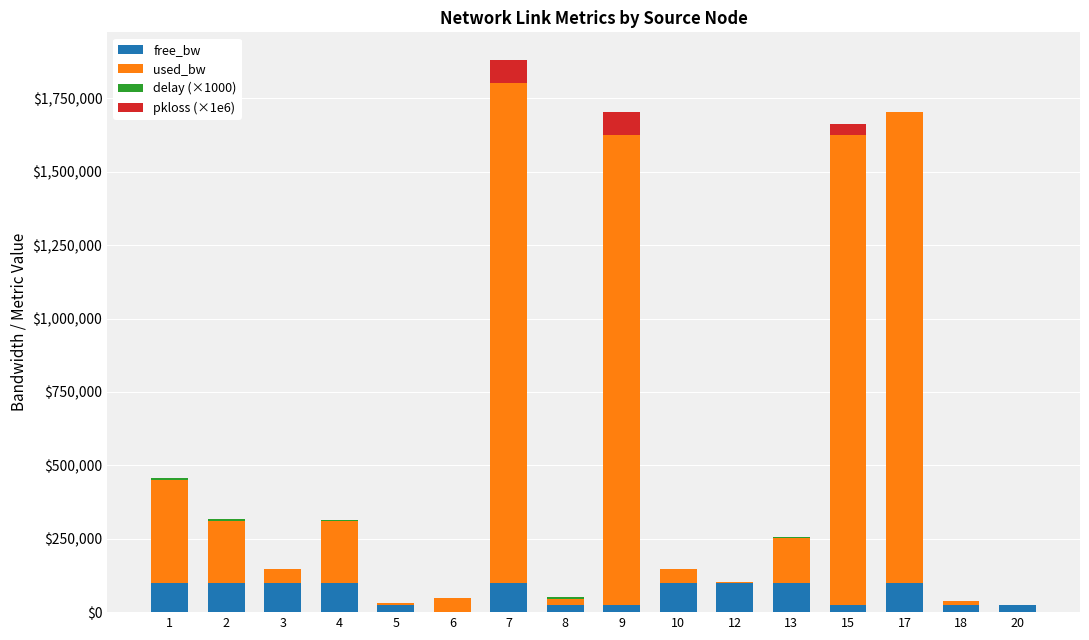

How many distinct data groups are displayed?

4